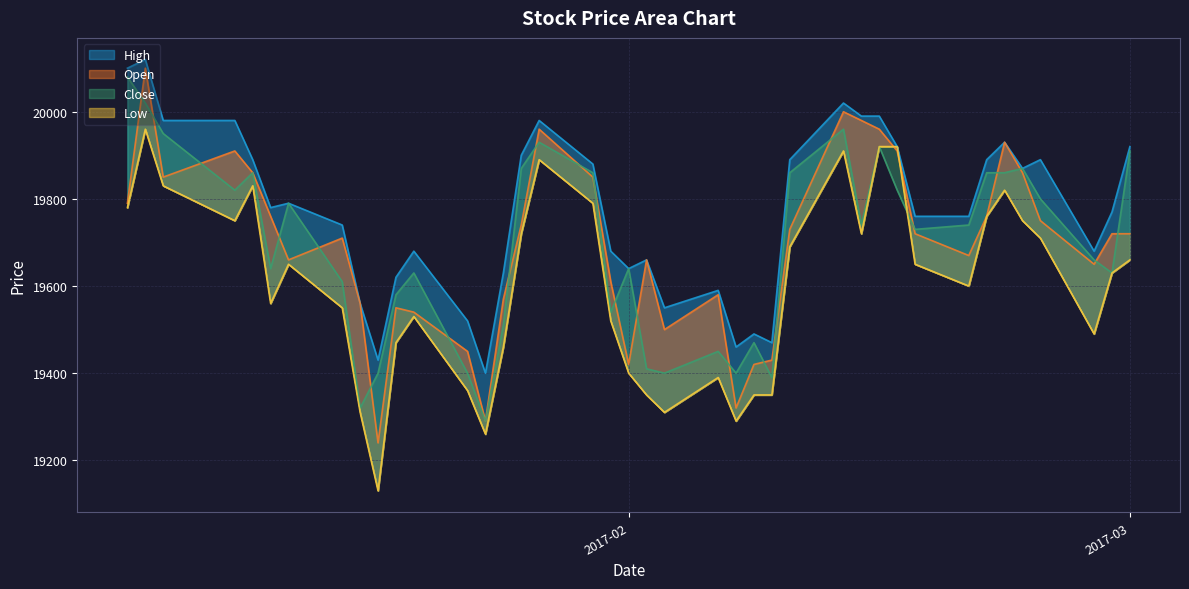

At how many categories does at least one series exceed 19833?

18